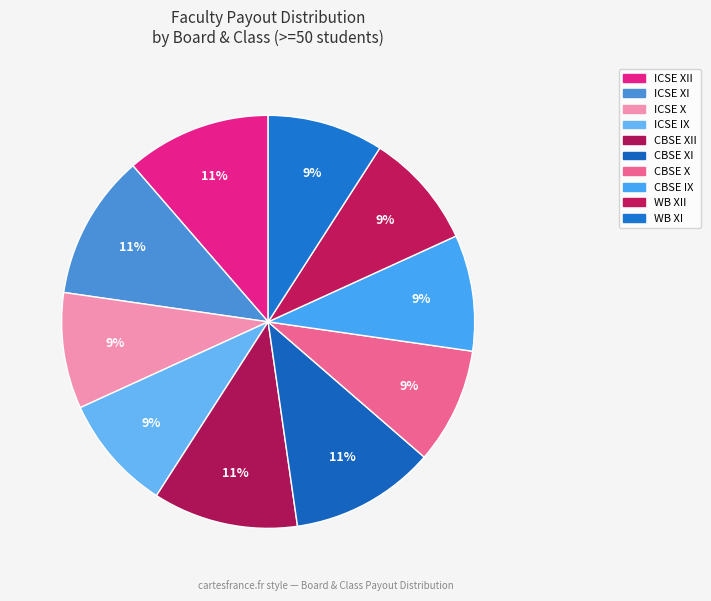

How many slices are in this pie chart?

10